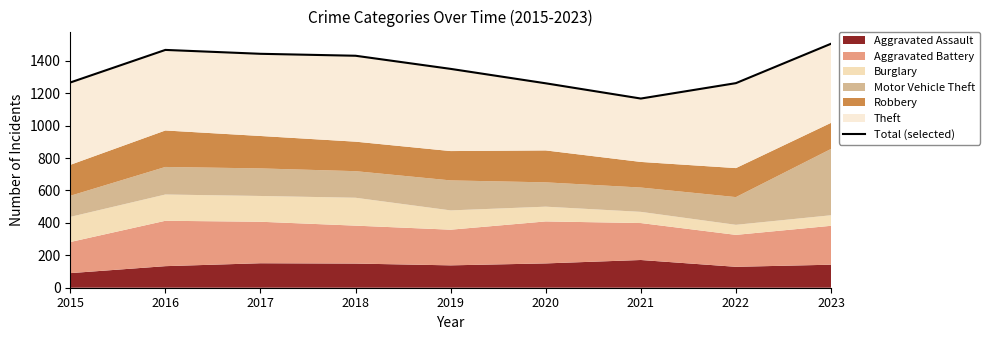

Where is the first local minimum?

2021